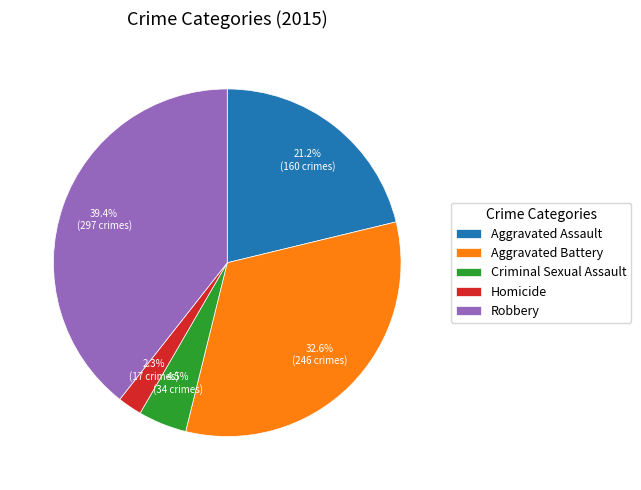

Is the sum of Robbery and Criminal Sexual Assault greater than half?

No